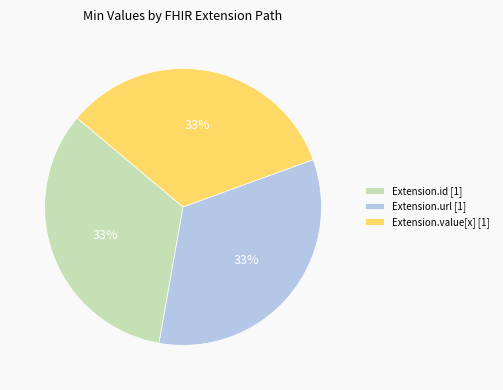

Count the number of slices in the pie.

3